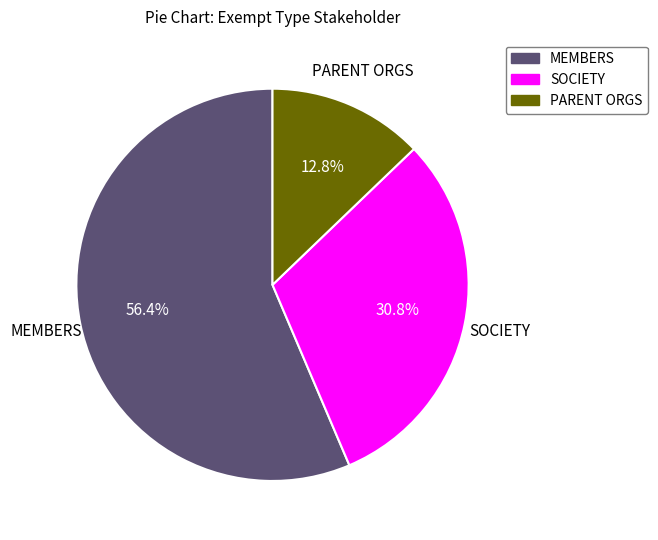

True or false: SOCIETY accounts for 25% of the total.

False